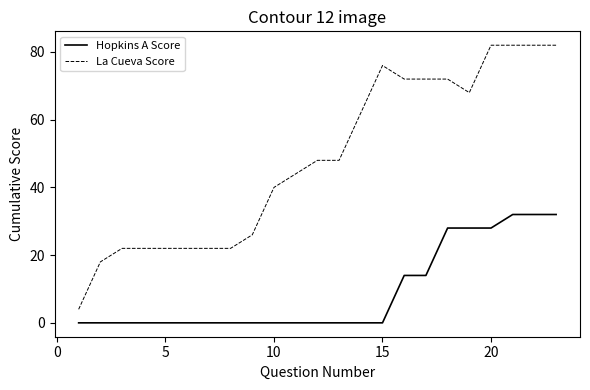

List the series in order of their overall mean, highest first.

La Cueva Score, Hopkins A Score